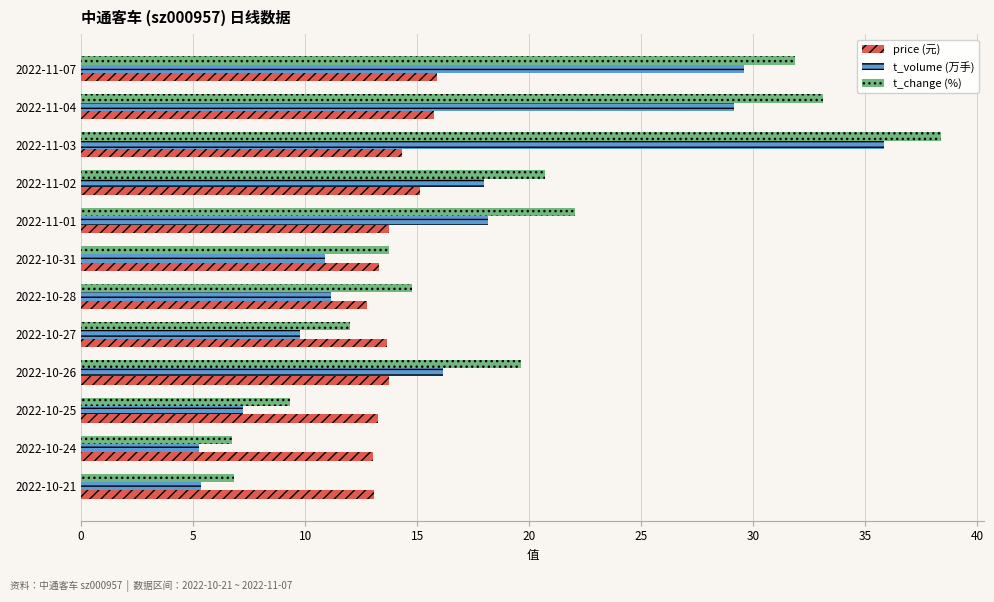

What is the sum of all t_volume (万手) values?

196.4